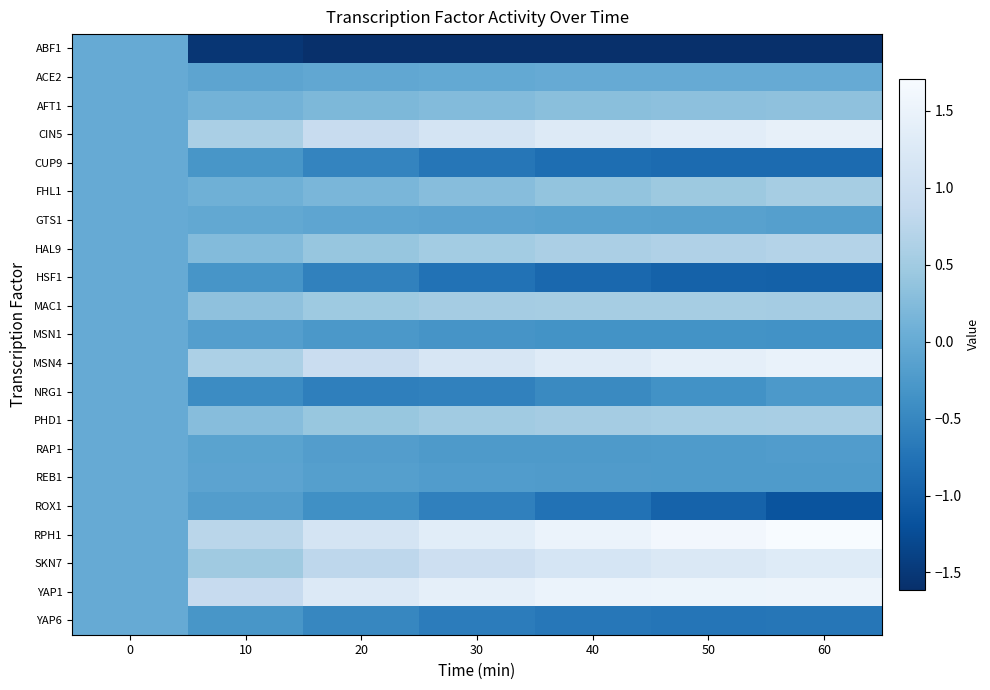

Reading left to right, what are all the values shown in this chart?

ABF1: 0=0.0	10=-1.5	20=-1.6	30=-1.6	40=-1.6	50=-1.6	60=-1.6
ACE2: 0=0.0	10=-0.1	20=-0.1	30=-0.0	40=-0.0	50=0.0	60=0.0
AFT1: 0=0.0	10=0.1	20=0.2	30=0.3	40=0.3	50=0.3	60=0.3
CIN5: 0=0.0	10=0.6	20=0.9	30=1.1	40=1.3	50=1.4	60=1.4
CUP9: 0=0.0	10=-0.3	20=-0.5	30=-0.7	40=-0.8	50=-0.9	60=-0.9
FHL1: 0=0.0	10=0.1	20=0.2	30=0.3	40=0.4	50=0.5	60=0.5
GTS1: 0=0.0	10=-0.0	20=-0.1	30=-0.1	40=-0.1	50=-0.1	60=-0.2
HAL9: 0=0.0	10=0.2	20=0.4	30=0.5	40=0.6	50=0.7	60=0.7
HSF1: 0=0.0	10=-0.3	20=-0.6	30=-0.8	40=-0.9	50=-1.0	60=-1.0
MAC1: 0=0.0	10=0.3	20=0.5	30=0.5	40=0.6	50=0.5	60=0.5
MSN1: 0=0.0	10=-0.2	20=-0.3	30=-0.3	40=-0.3	50=-0.4	60=-0.4
MSN4: 0=0.0	10=0.6	20=1.0	30=1.2	40=1.3	50=1.4	60=1.5
NRG1: 0=0.0	10=-0.4	20=-0.6	30=-0.6	40=-0.5	50=-0.4	60=-0.3
PHD1: 0=0.0	10=0.3	20=0.4	30=0.5	40=0.5	50=0.6	60=0.6
RAP1: 0=0.0	10=-0.1	20=-0.2	30=-0.2	40=-0.2	50=-0.2	60=-0.2
REB1: 0=0.0	10=-0.1	20=-0.2	30=-0.2	40=-0.2	50=-0.2	60=-0.2
ROX1: 0=0.0	10=-0.2	20=-0.4	30=-0.6	40=-0.8	50=-1.0	60=-1.2
RPH1: 0=0.0	10=0.8	20=1.1	30=1.4	40=1.5	50=1.6	60=1.7
SKN7: 0=0.0	10=0.5	20=0.8	30=1.0	40=1.1	50=1.2	60=1.3
YAP1: 0=0.0	10=0.9	20=1.3	30=1.4	40=1.5	50=1.5	60=1.5
YAP6: 0=0.0	10=-0.3	20=-0.5	30=-0.6	40=-0.7	50=-0.7	60=-0.7